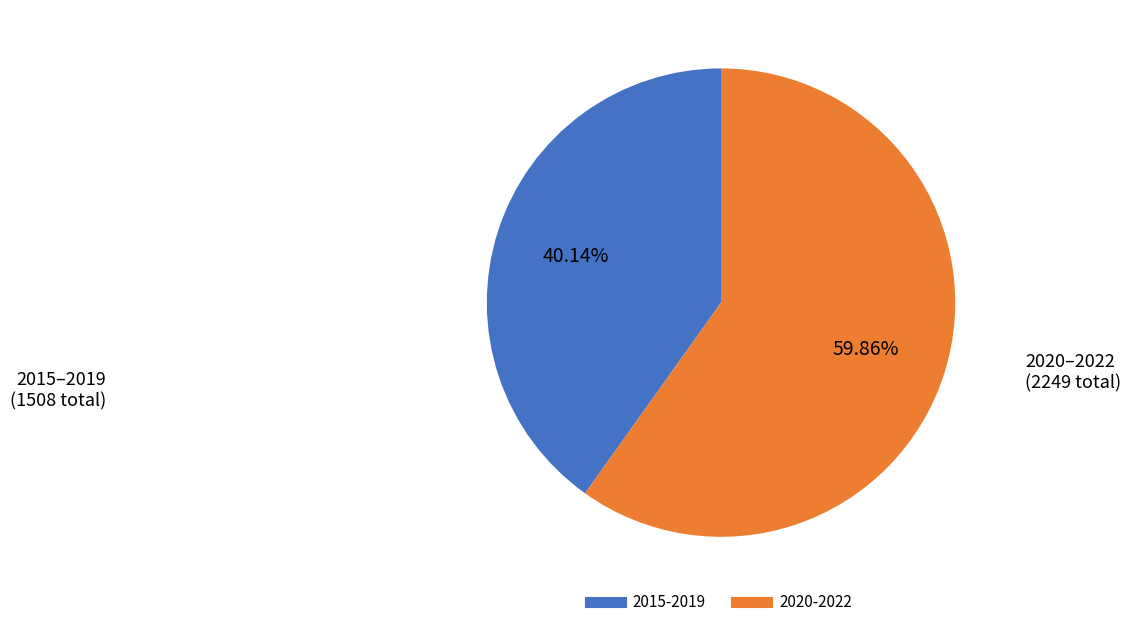

How many segments does this pie chart have?

2